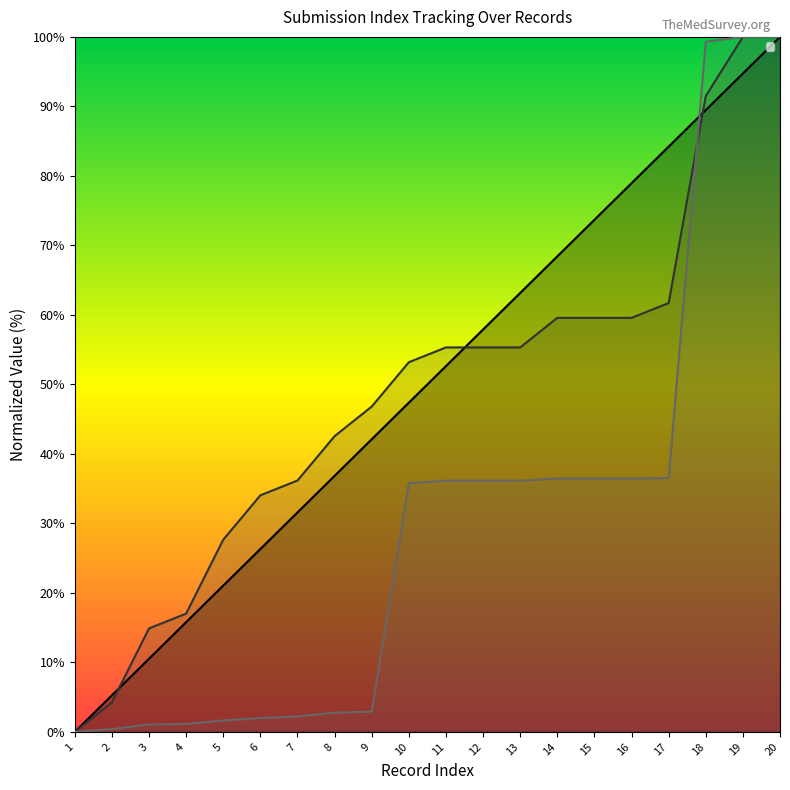

What is the difference between the maximum and minimum values in the _parent_index series?

100.0